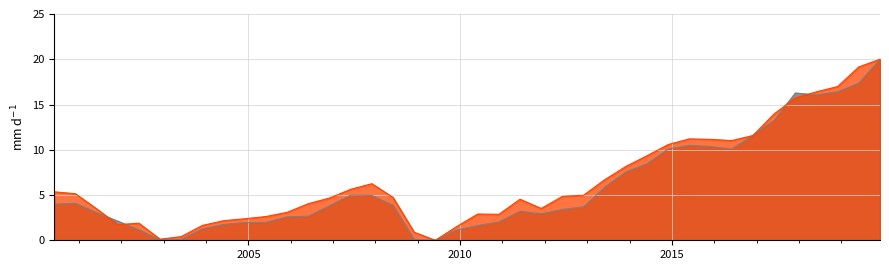

What is the greatest value displayed?

20.0